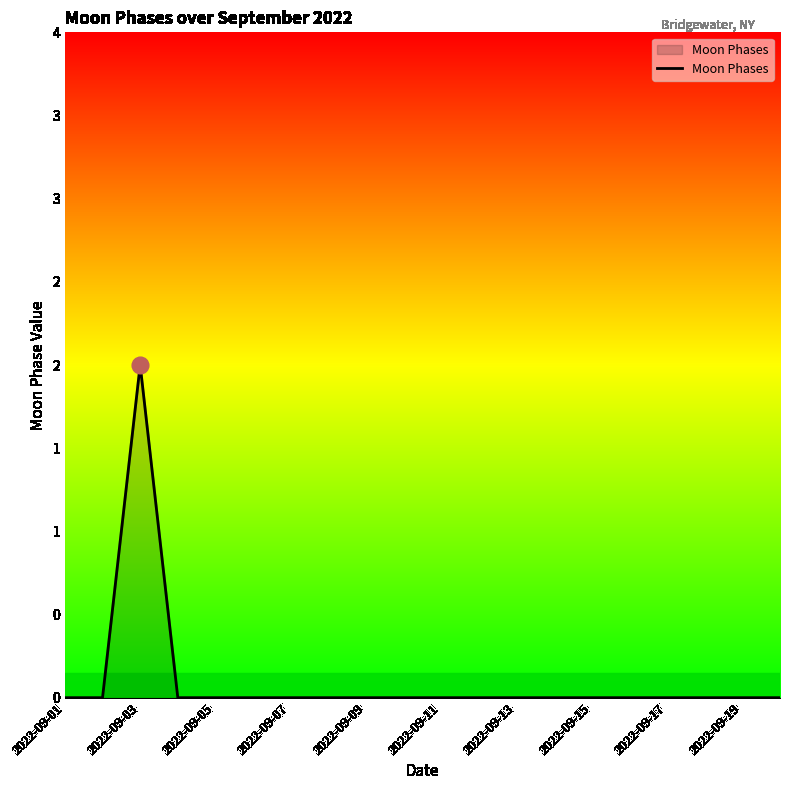

Does the chart display data point markers on the line(s)?

No